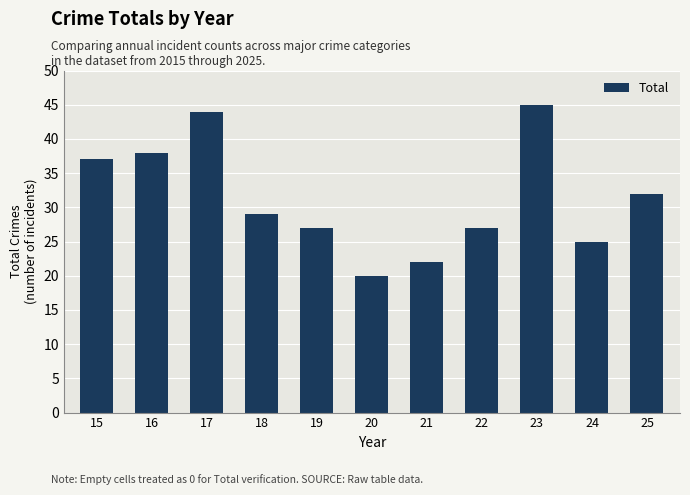

What is the change in value from 18 to 20?

-9